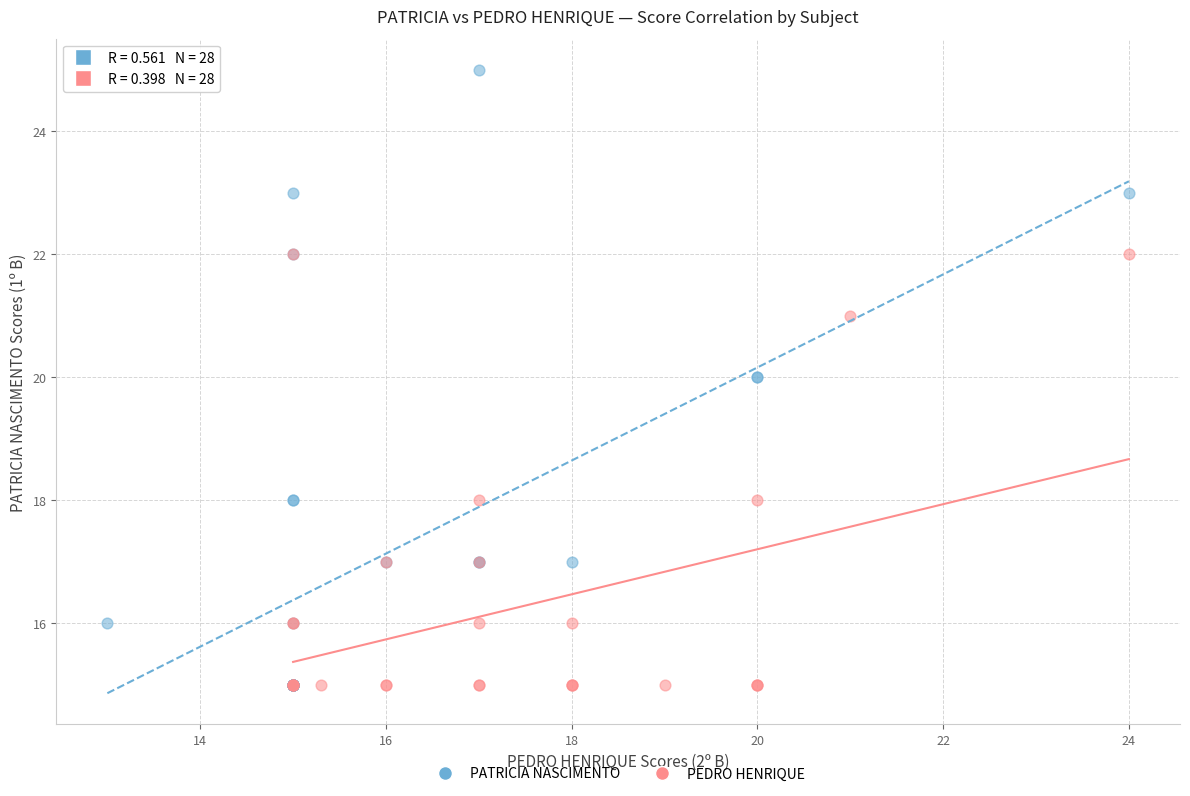

Which series has the widest spread of Y values?

PATRICIA NASCIMENTO